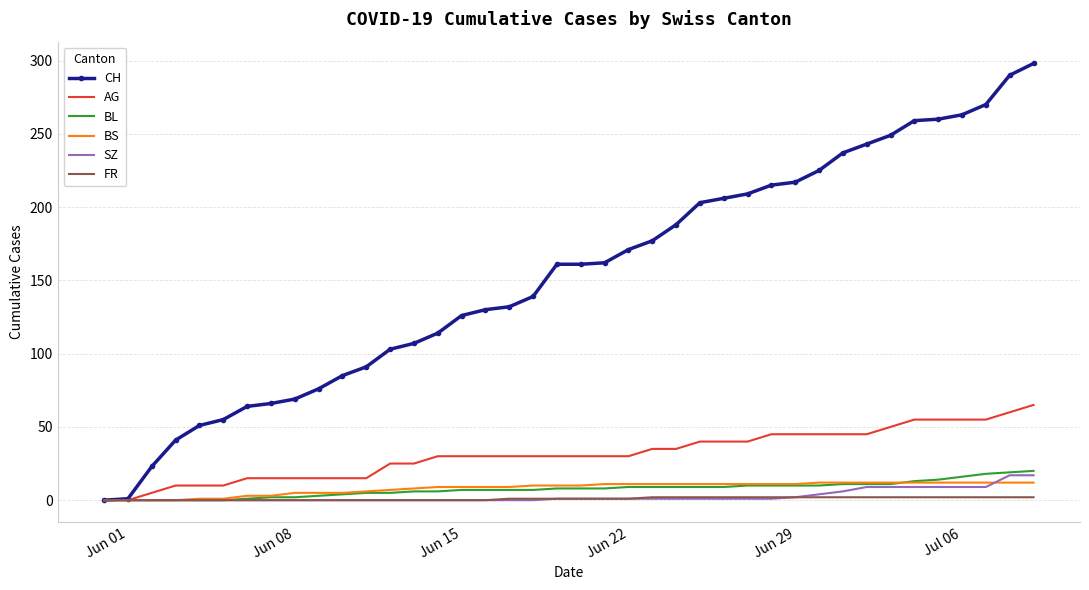

At how many categories does at least one series exceed 268?

3